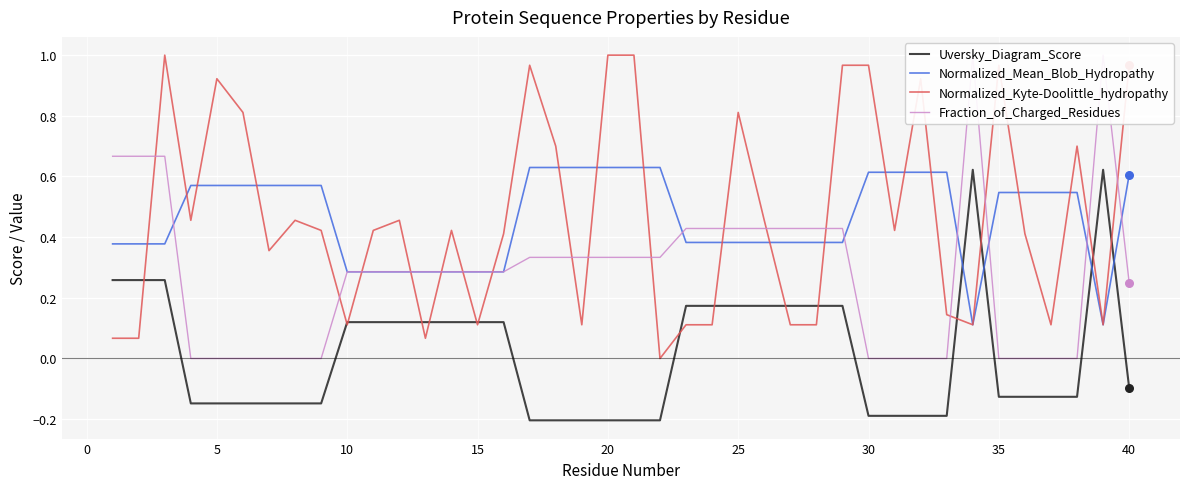

The Uversky_Diagram_Score series shows -0.2 at 40. True or false?

False